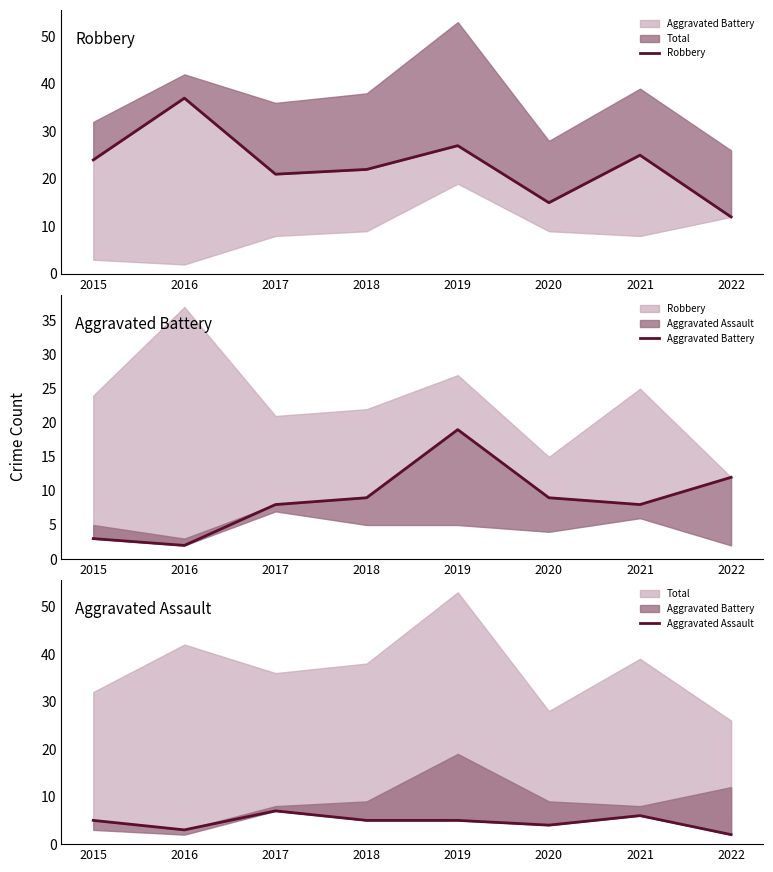

Reading left to right, extract all data points from this chart.

Robbery: 2015=24	2016=37	2017=21	2018=22	2019=27	2020=15	2021=25	2022=12
Aggravated Battery: 2015=3	2016=2	2017=8	2018=9	2019=19	2020=9	2021=8	2022=12
Aggravated Assault: 2015=5	2016=3	2017=7	2018=5	2019=5	2020=4	2021=6	2022=2